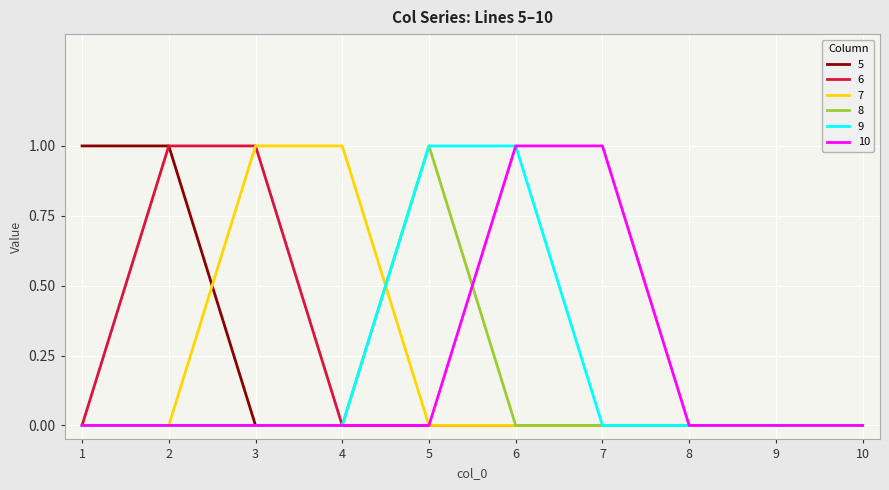

Is this an area chart (filled region under the line)?

No